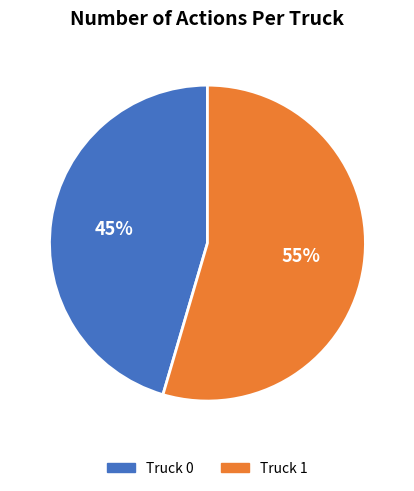

How many slices are in this pie chart?

2